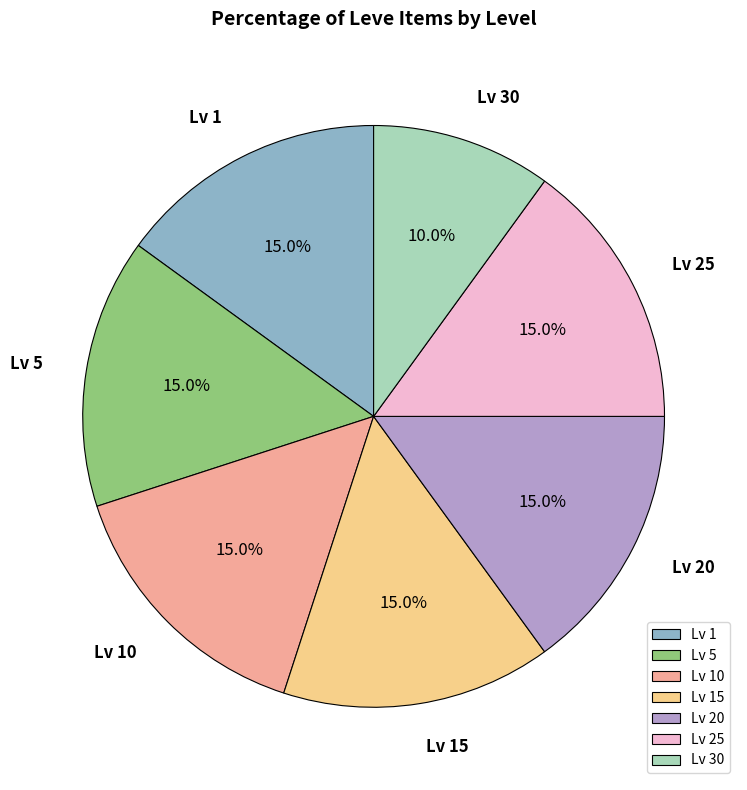

How many slices are in this pie chart?

7